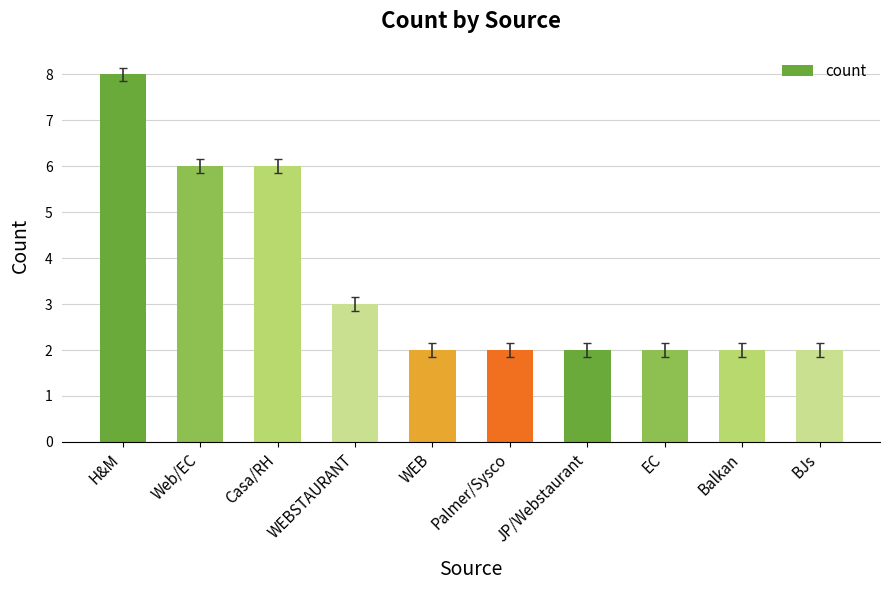

True or false: the data shows 2 at WEBSTAURANT.

False